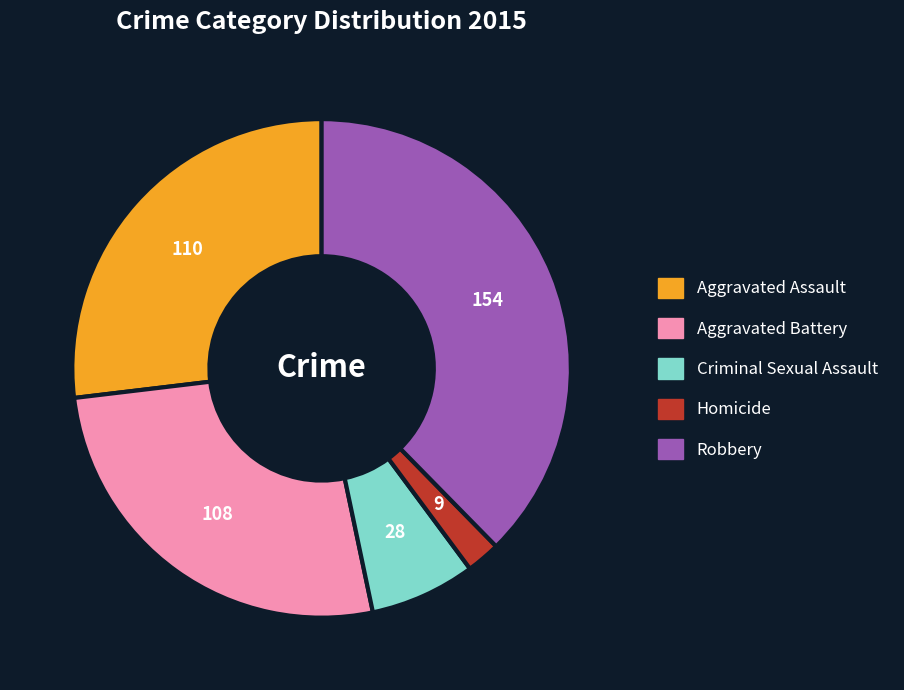

Which has a higher value, Homicide or Robbery?

Robbery